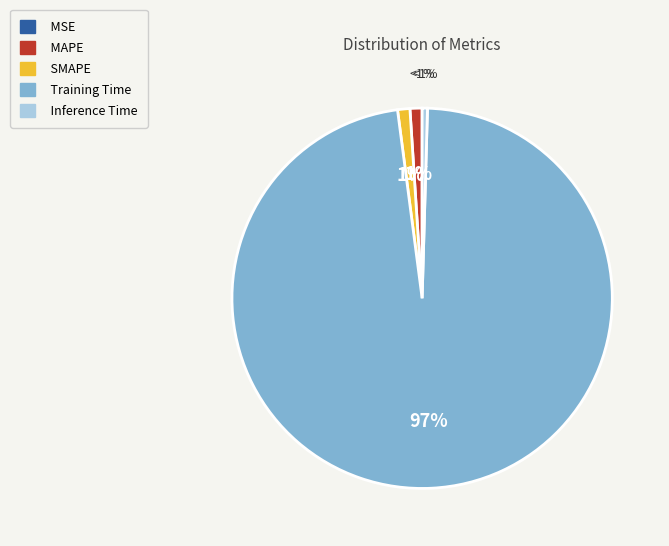

Which slice represents more than half of the pie?

Training Time